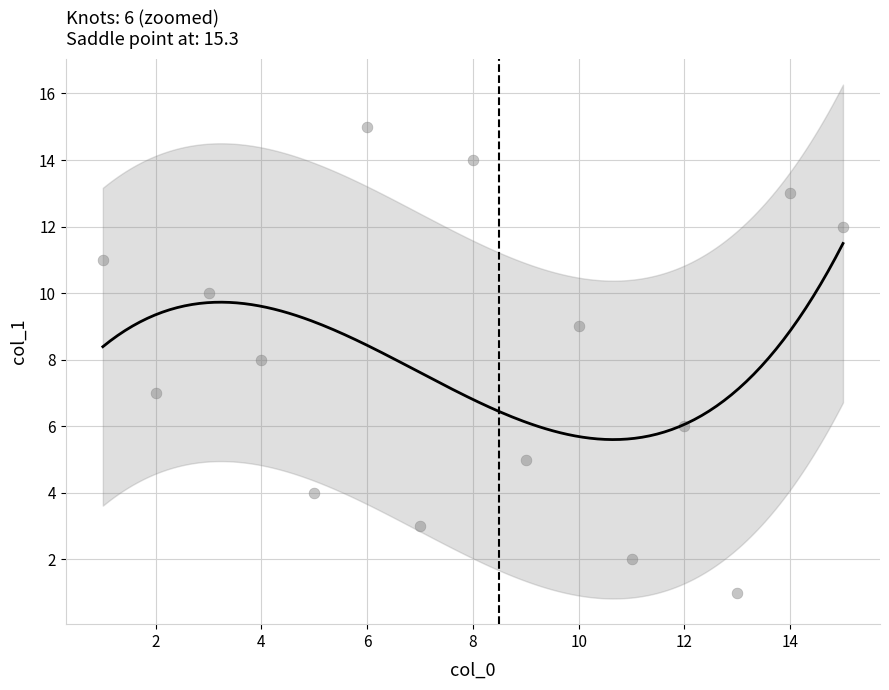

What is the range of X values (max minus min)?

14